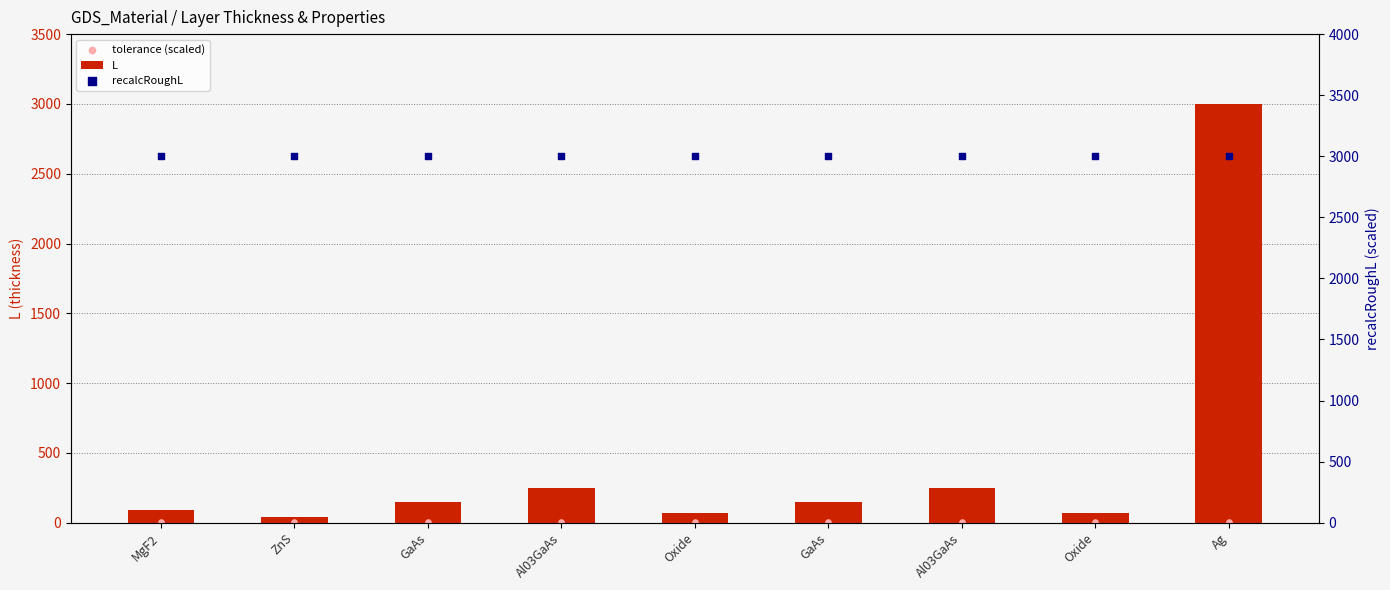

Which series has the widest spread of Y values?

L